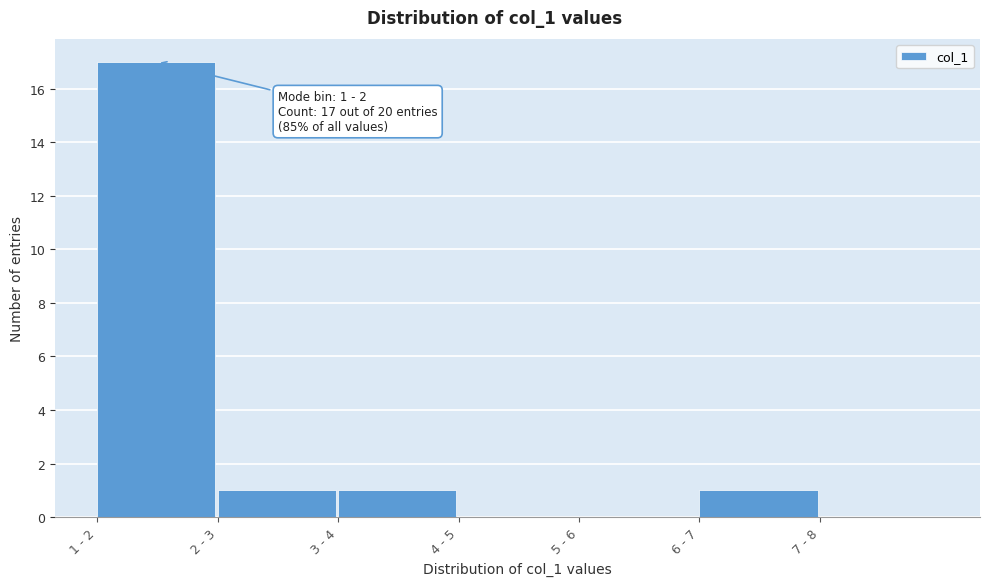

Reading left to right, what are all the values shown in this chart?

1 - 2=17	2 - 3=1	3 - 4=1	4 - 5=0	5 - 6=0	6 - 7=1	7 - 8=0